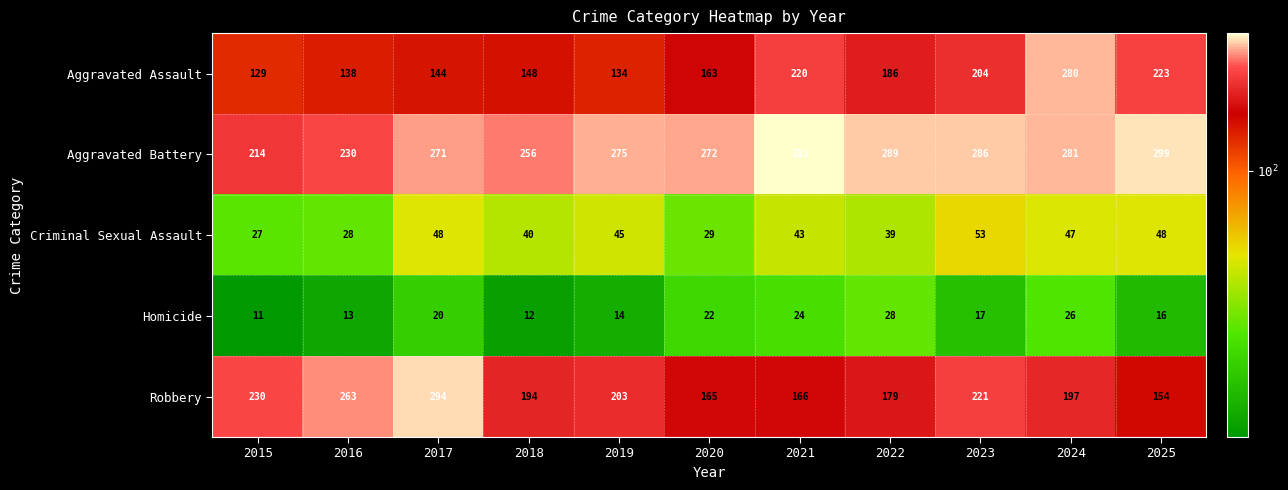

At which category is the sum across all series the highest?

2024